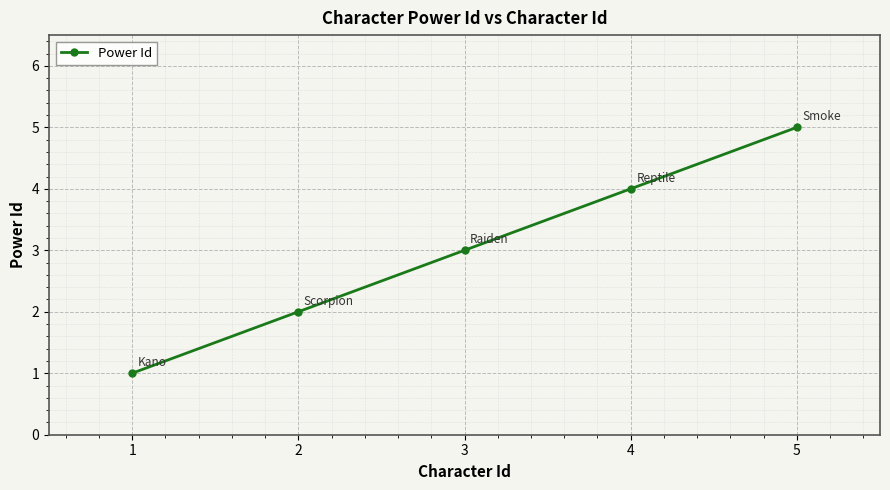

What is the smallest value displayed?

1